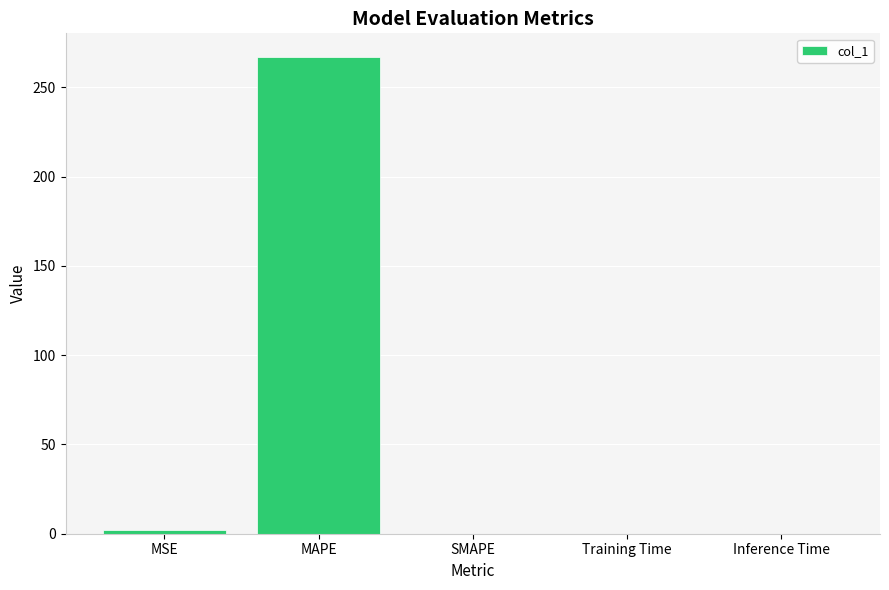

True or false: the data shows 0.0 at Training Time.

True